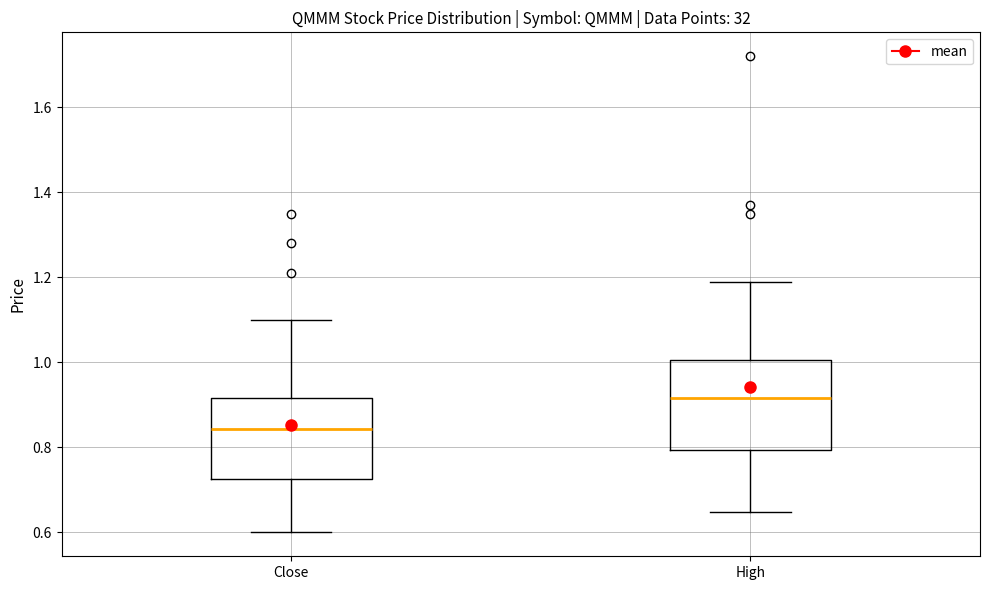

Reading left to right, read every box against the y-axis: the position of its median line, the range the box covers, and the ends of its whiskers. The values are not printed on the chart, so give them approximately, as read against the axis.

Close: median 0.84, box 0.72 to 0.92, whiskers 0.60 to 1.10
High: median 0.92, box 0.80 to 1.00, whiskers 0.64 to 1.20